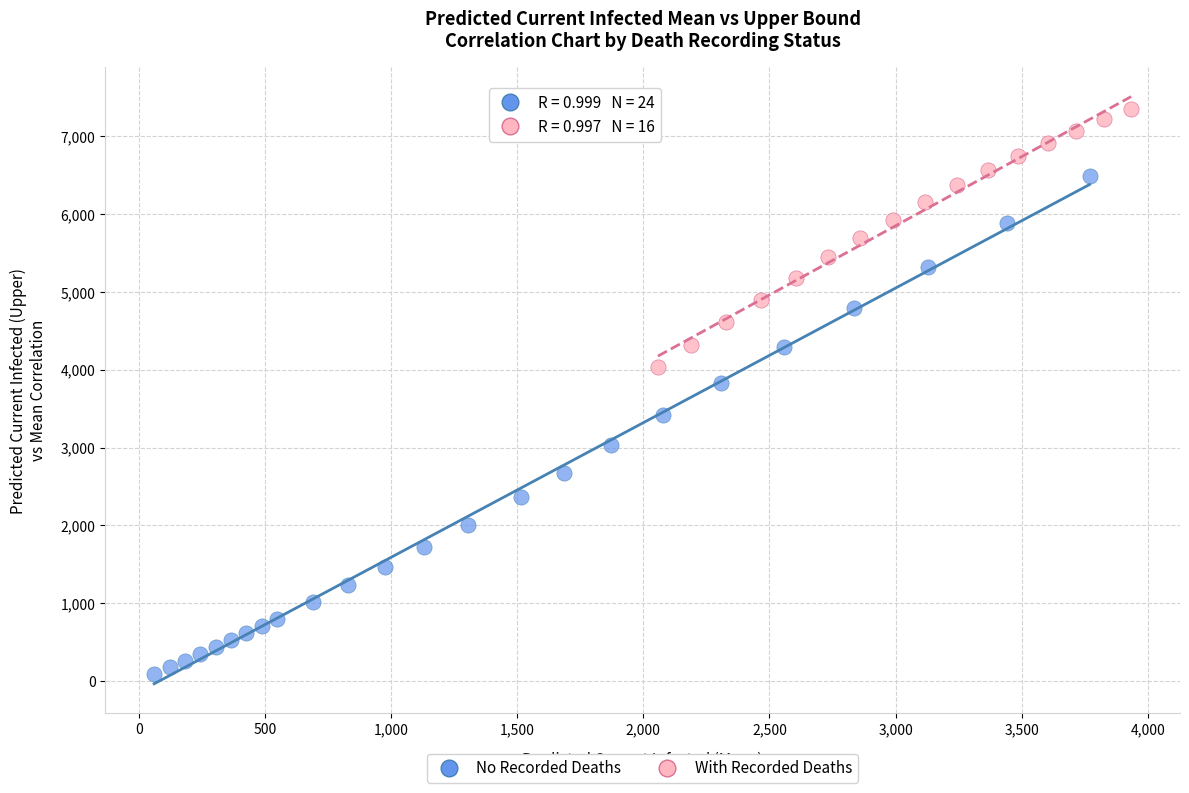

Which series has the widest spread of Y values?

No Recorded Deaths